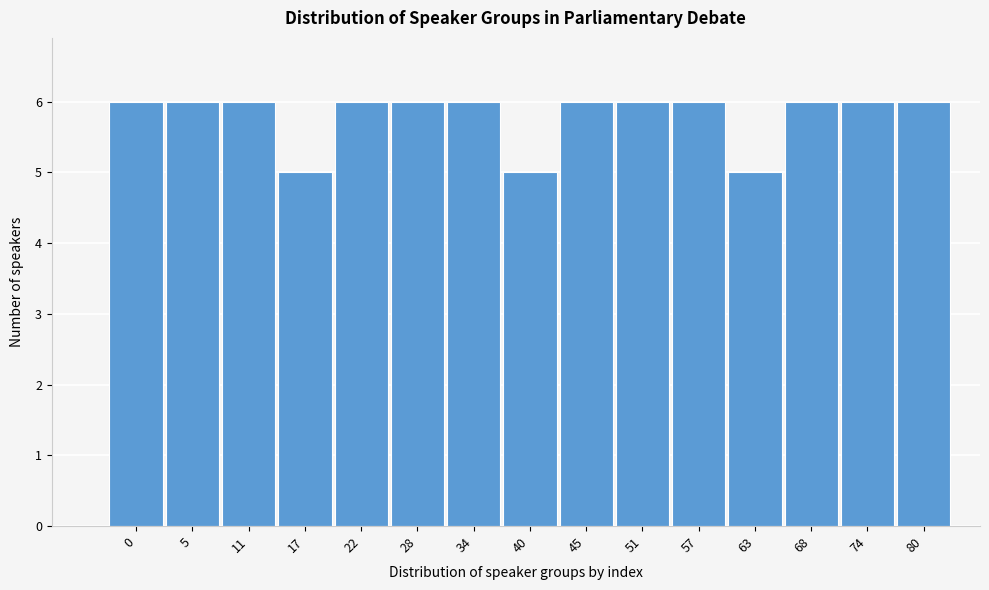

Reading right to left, list all the values displayed in this chart.

80=6	74=6	68=6	63=5	57=6	51=6	45=6	40=5	34=6	28=6	22=6	17=5	11=6	5=6	0=6